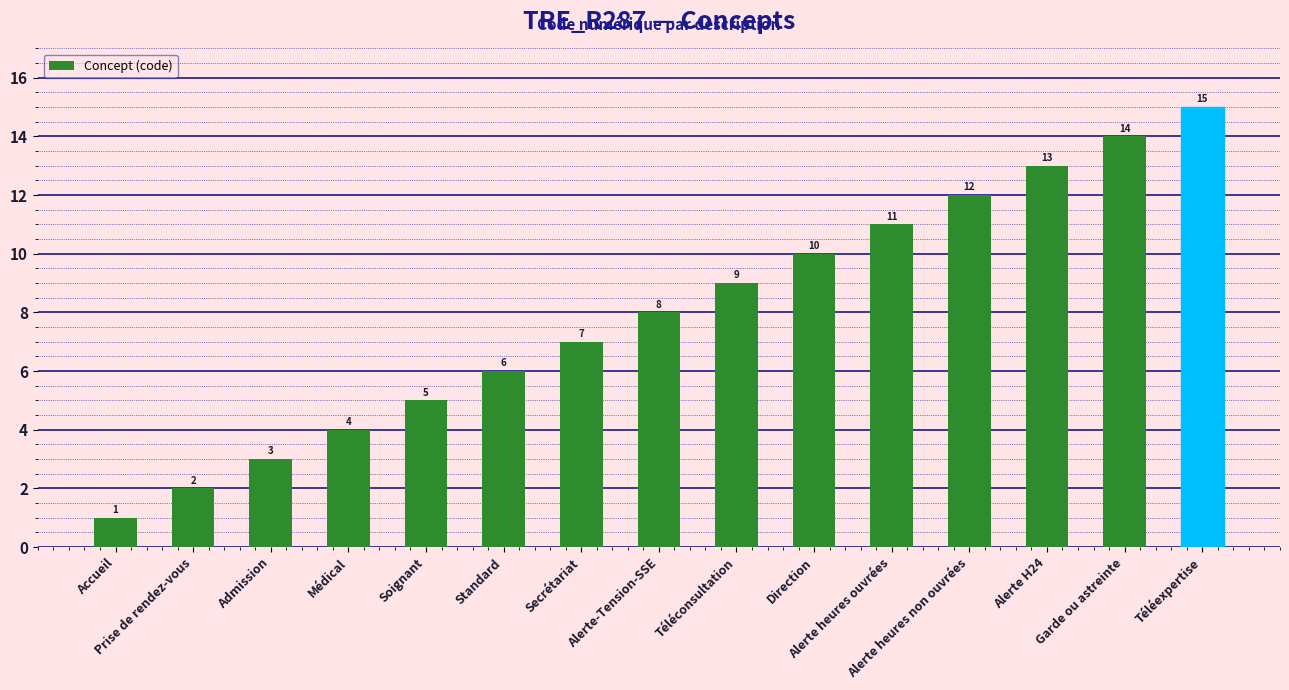

Which label corresponds to the largest value in the chart?

Téléexpertise